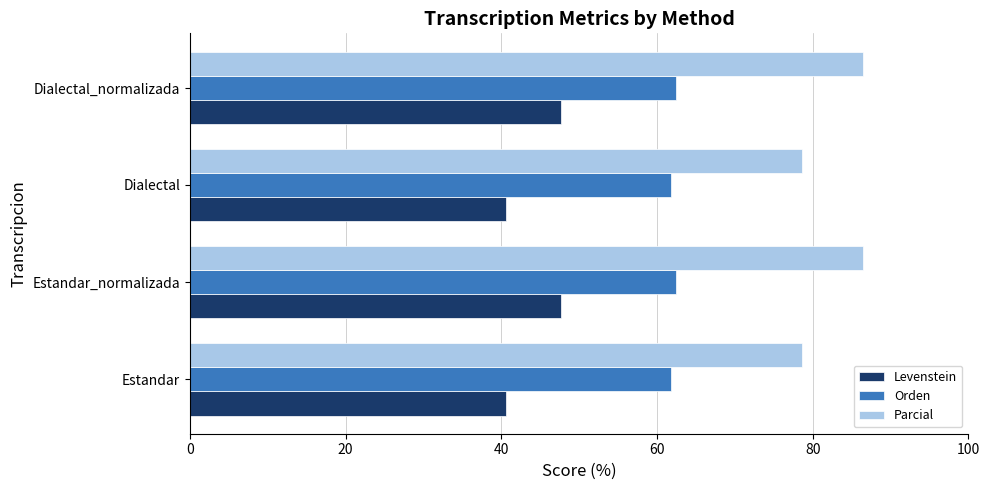

Is the value of Orden at Estandar greater than the value of Parcial at Estandar?

No